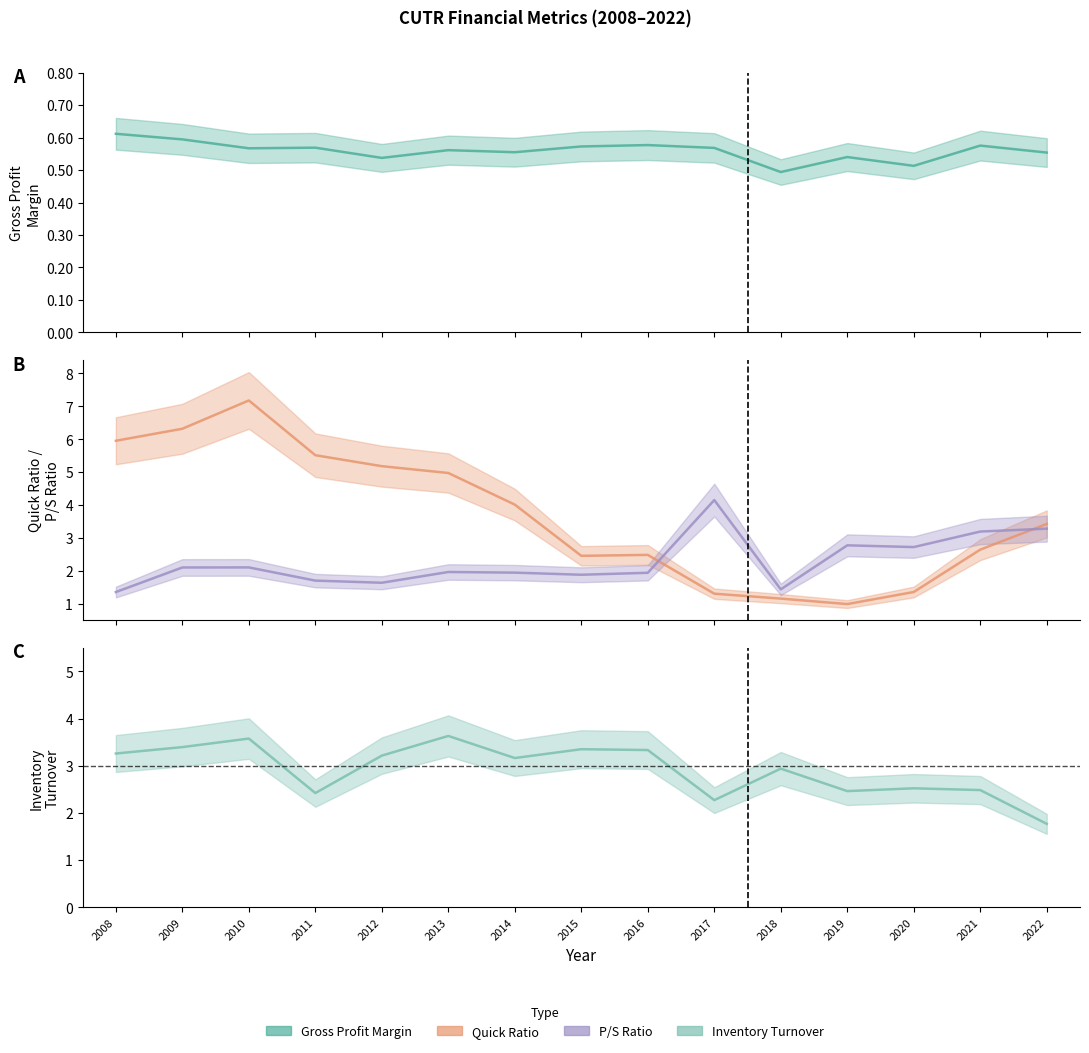

Reading left to right, transcribe all the data shown in this chart.

grossProfitMargin: 0.6	0.6	0.6	0.6	0.5	0.6	0.6	0.6	0.6	0.6	0.5	0.5	0.5	0.6	0.6
quickRatio: 6.0	6.3	7.2	5.5	5.2	5.0	4.0	2.5	2.5	1.3	1.2	1.0	1.4	2.6	3.4
priceToSalesRatio: 1.4	2.1	2.1	1.7	1.6	2.0	1.9	1.9	1.9	4.2	1.4	2.8	2.7	3.2	3.3
inventoryTurnover: 3.3	3.4	3.6	2.4	3.2	3.6	3.2	3.4	3.3	2.3	2.9	2.5	2.5	2.5	1.8